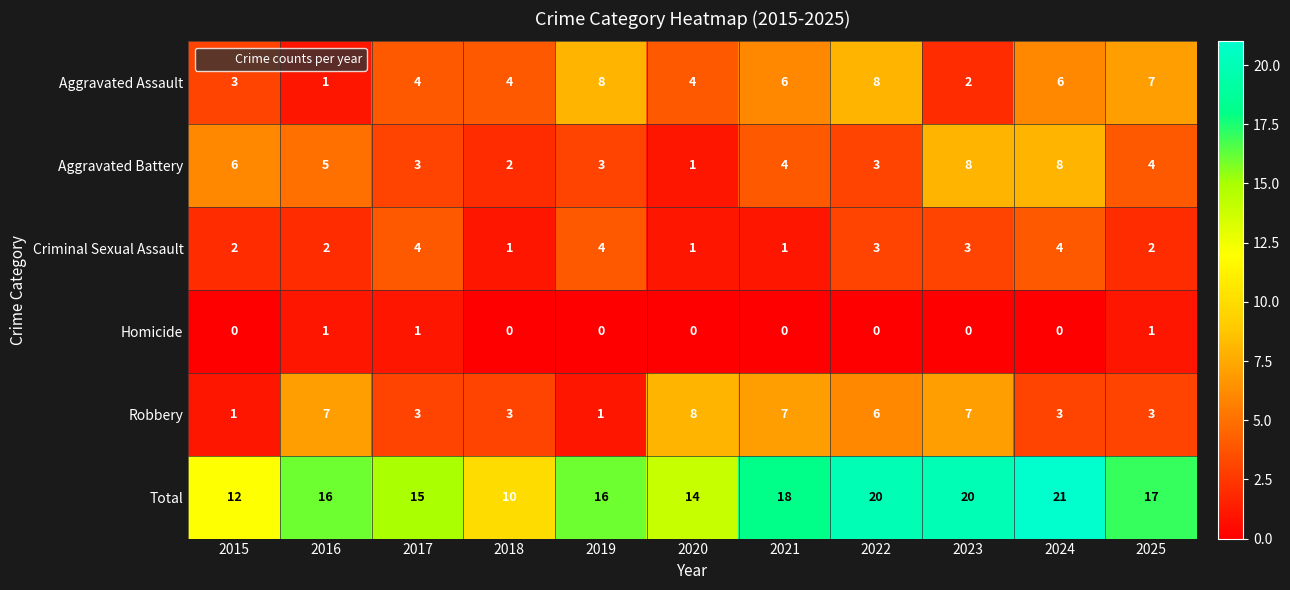

The value of Robbery at 2022 is 6. True or false?

True